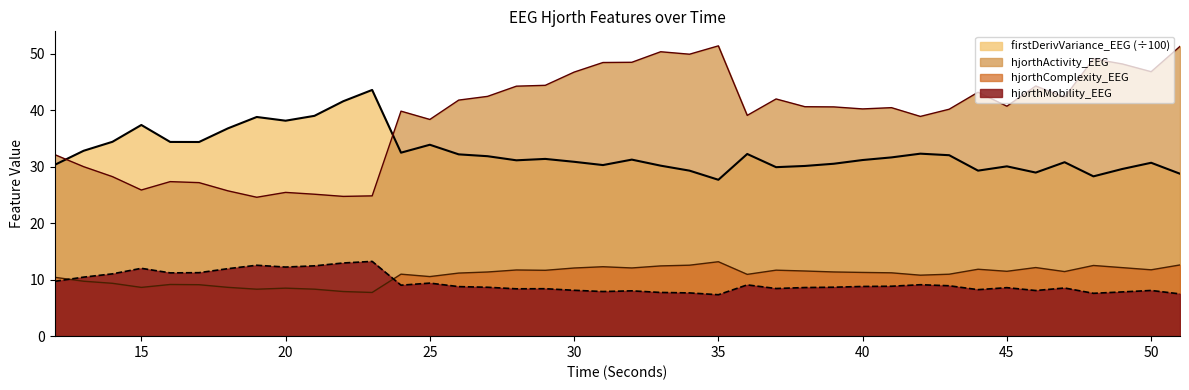

Reading left to right, transcribe all the data shown in this chart.

hjorthActivity_EEG: 32.2	30.0	28.3	25.9	27.4	27.2	25.7	24.6	25.5	25.1	24.8	24.9	39.9	38.4	41.8	42.5	44.3	44.4	46.8	48.5	48.5	50.4	50.0	51.4	39.1	42.0	40.7	40.6	40.3	40.5	38.9	40.2	43.2	40.7	44.3	42.3	49.1	48.2	46.9	51.3
hjorthMobility_EEG: 9.7	10.5	11.0	12.0	11.2	11.2	12.0	12.6	12.2	12.5	13.0	13.2	9.0	9.4	8.8	8.7	8.4	8.4	8.1	7.9	8.0	7.7	7.7	7.3	9.1	8.4	8.6	8.7	8.8	8.8	9.1	8.9	8.2	8.6	8.1	8.5	7.6	7.8	8.1	7.5
hjorthComplexity_EEG: 10.4	9.7	9.4	8.6	9.2	9.1	8.6	8.3	8.5	8.3	7.9	7.7	11.0	10.6	11.2	11.4	11.7	11.7	12.1	12.3	12.1	12.4	12.6	13.2	10.9	11.7	11.5	11.4	11.3	11.2	10.8	11.0	11.9	11.5	12.2	11.4	12.5	12.1	11.8	12.6
firstDerivVariance_EEG: 30.4	32.8	34.4	37.4	34.4	34.4	36.8	38.8	38.2	39.0	41.6	43.6	32.5	33.9	32.2	31.9	31.2	31.4	30.9	30.3	31.3	30.2	29.3	27.7	32.3	29.9	30.2	30.5	31.2	31.7	32.3	32.1	29.3	30.1	29.0	30.8	28.3	29.6	30.7	28.8